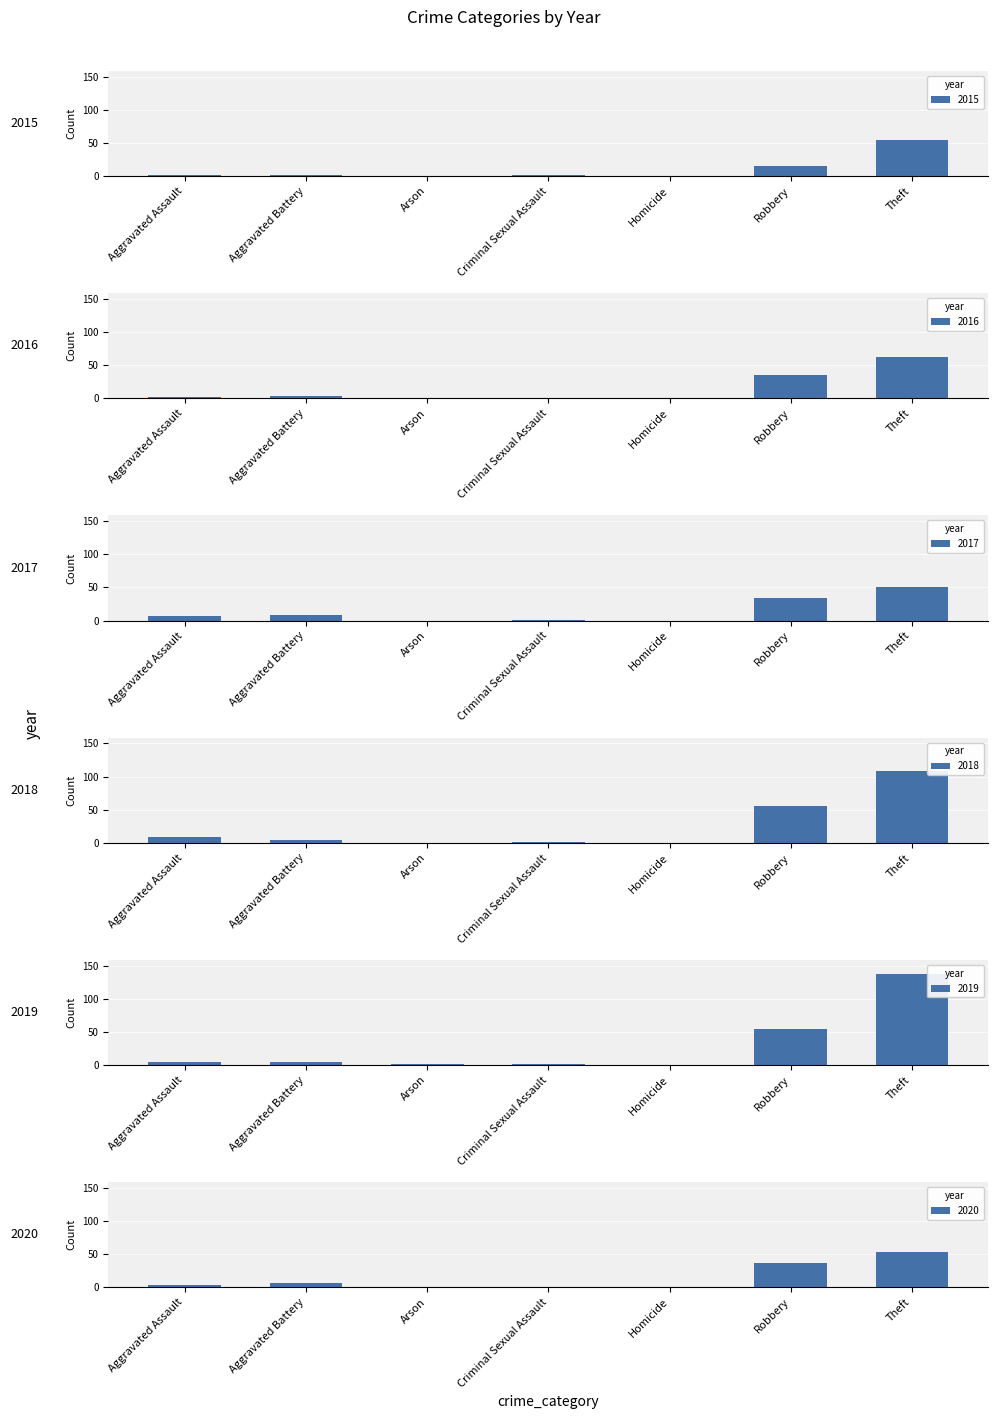

Reading left to right, transcribe all the data shown in this chart.

2015: Aggravated Assault=1	Aggravated Battery=1	Arson=0	Criminal Sexual Assault=2	Homicide=0	Robbery=15	Theft=54
2016: Aggravated Assault=2	Aggravated Battery=3	Arson=0	Criminal Sexual Assault=0	Homicide=0	Robbery=35	Theft=63
2017: Aggravated Assault=7	Aggravated Battery=9	Arson=0	Criminal Sexual Assault=1	Homicide=0	Robbery=34	Theft=50
2018: Aggravated Assault=8	Aggravated Battery=4	Arson=0	Criminal Sexual Assault=1	Homicide=0	Robbery=56	Theft=109
2019: Aggravated Assault=5	Aggravated Battery=5	Arson=1	Criminal Sexual Assault=1	Homicide=0	Robbery=54	Theft=138
2020: Aggravated Assault=4	Aggravated Battery=6	Arson=0	Criminal Sexual Assault=0	Homicide=0	Robbery=37	Theft=53